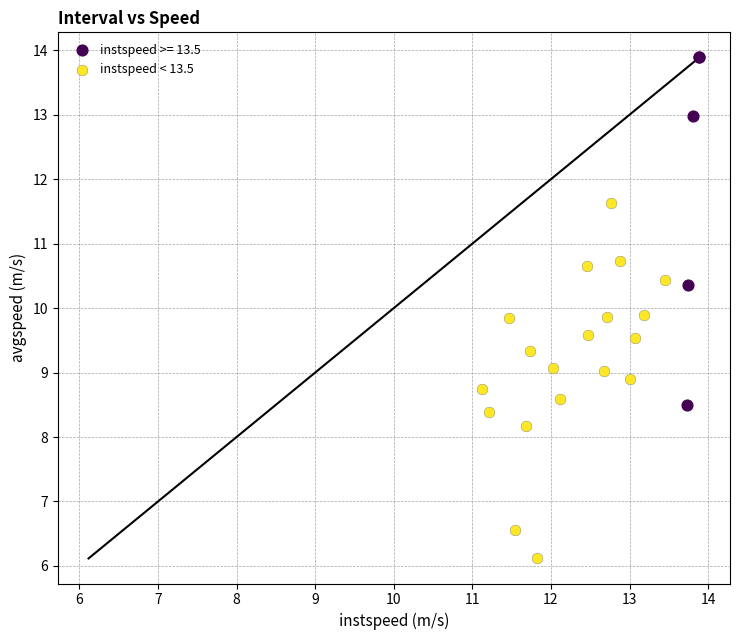

Which series reaches the minimum Y coordinate?

instspeed < 13.5